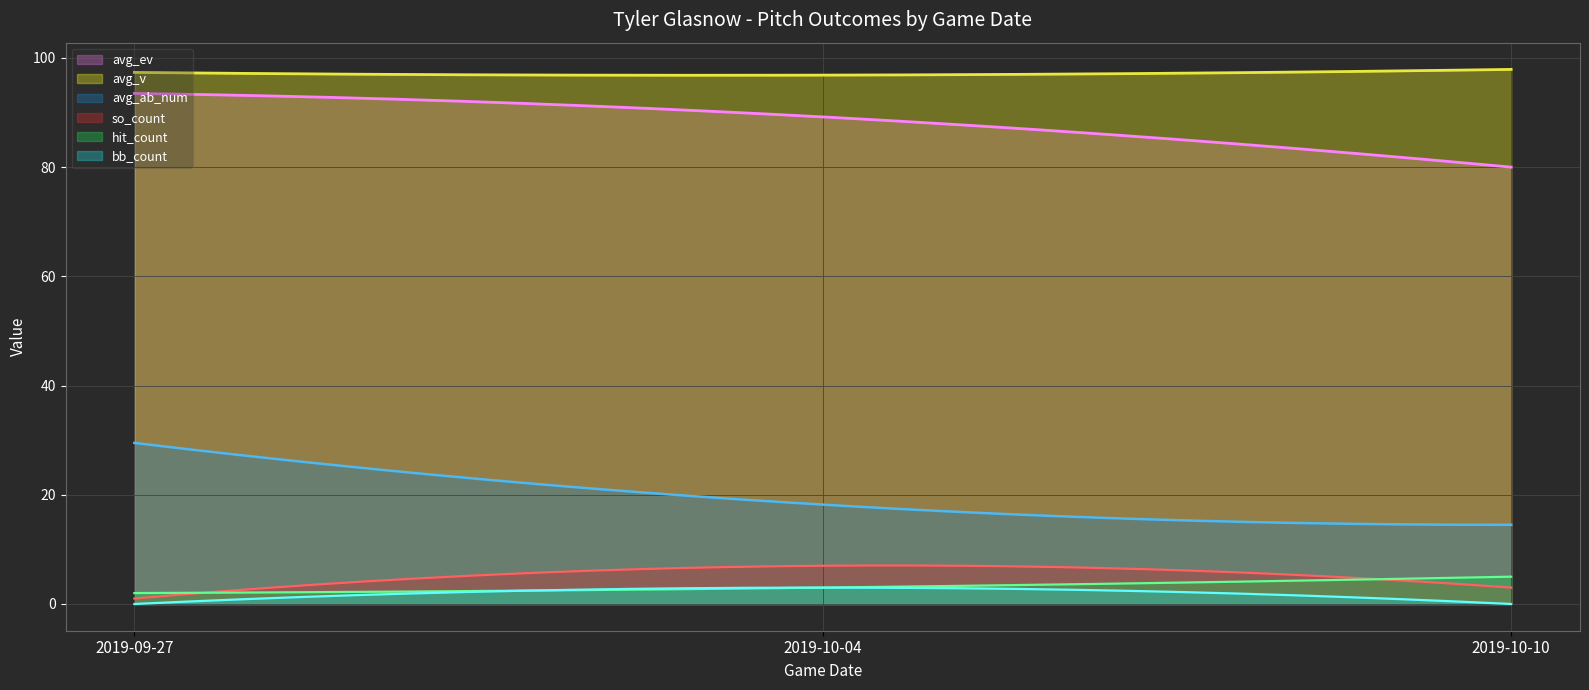

How many values in the hit_count series are below 3?

1